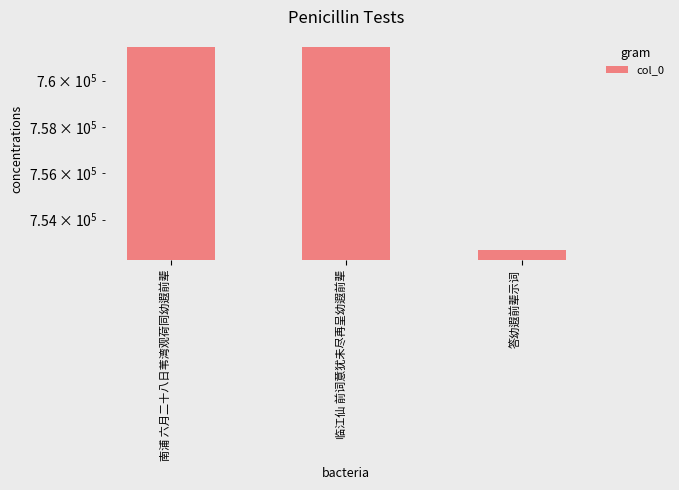

Between 南浦 六月二十八日苇湾观荷同幼遐前辈 and 临江仙 前词意犹未尽再呈幼遐前辈, which is larger?

临江仙 前词意犹未尽再呈幼遐前辈